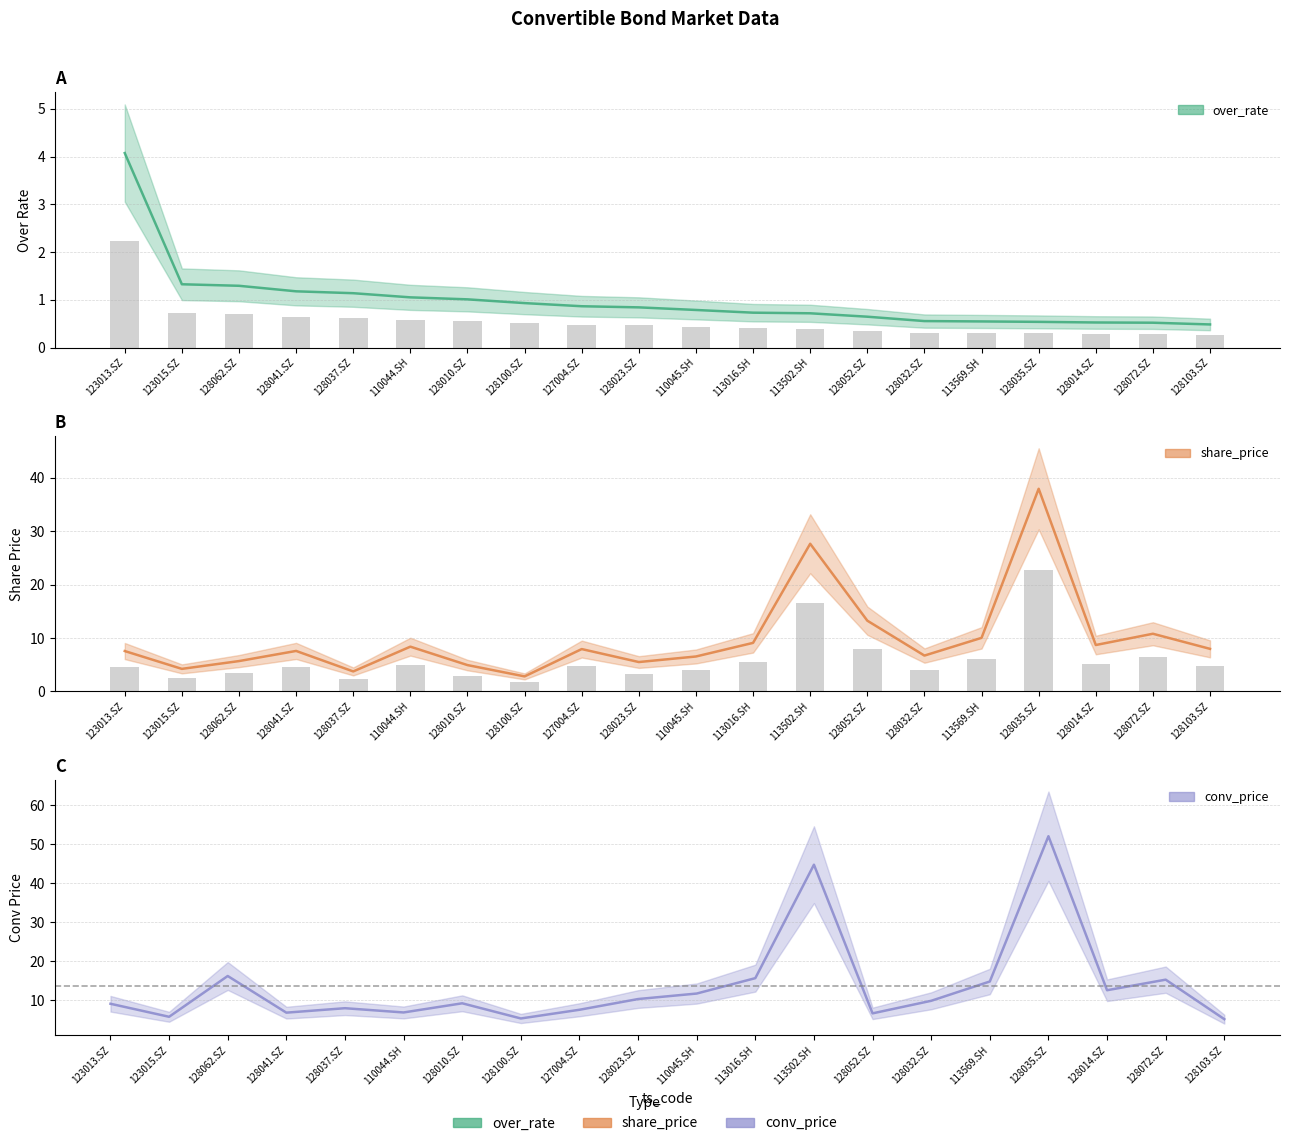

What is the label of the 9th bar from the right?

113016.SH